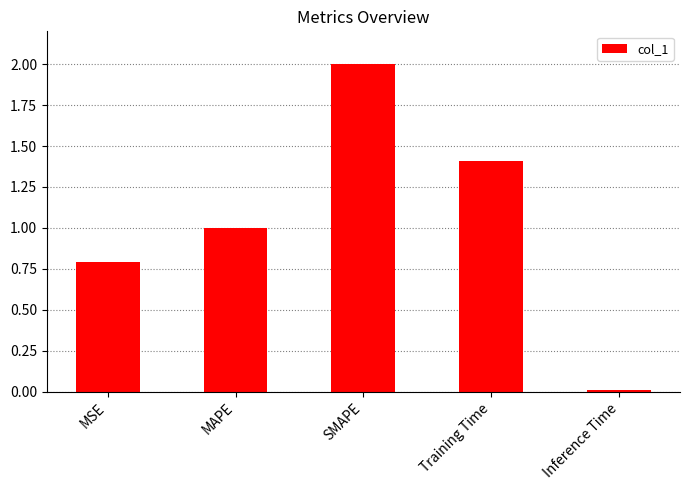

What is the sum of all values?

5.2